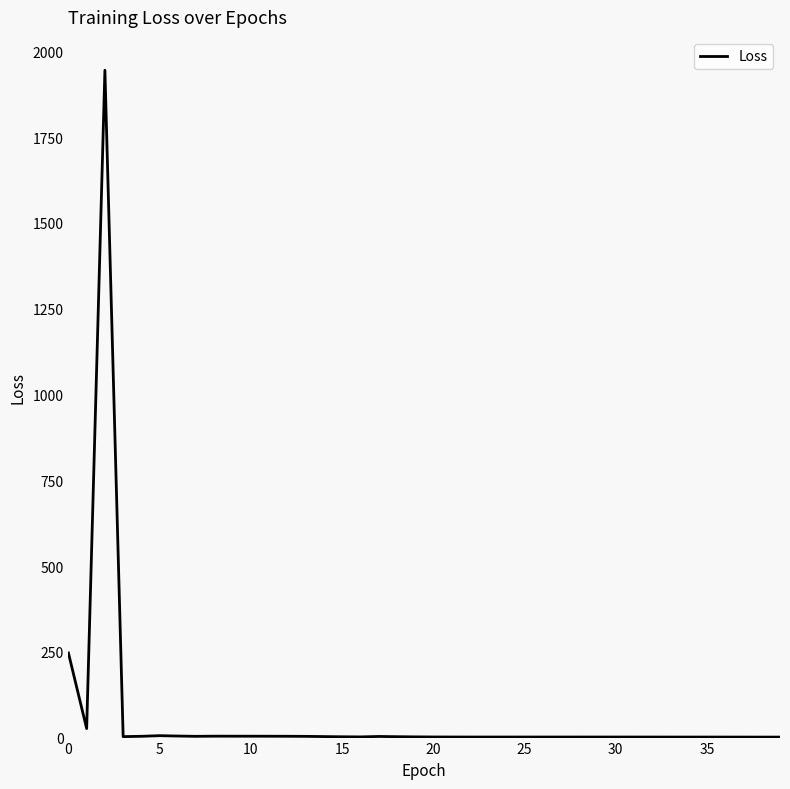

What is the difference between the maximum and minimum values?

1943.3